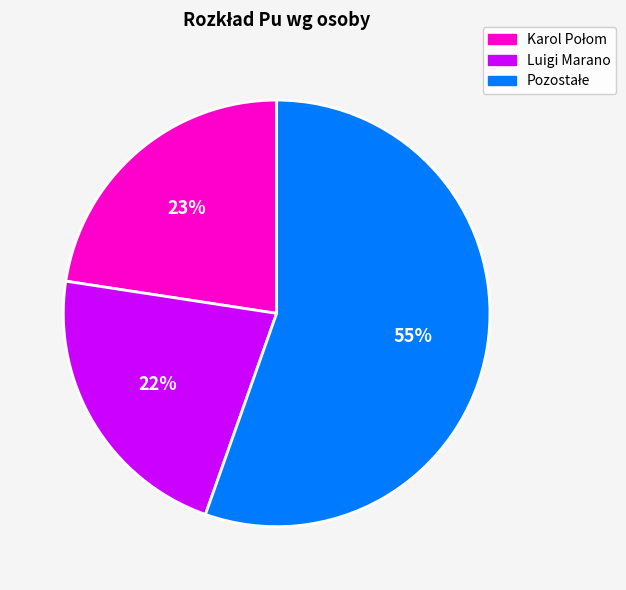

To the nearest percent, what is the difference between the largest and smallest slice percentages?

33%